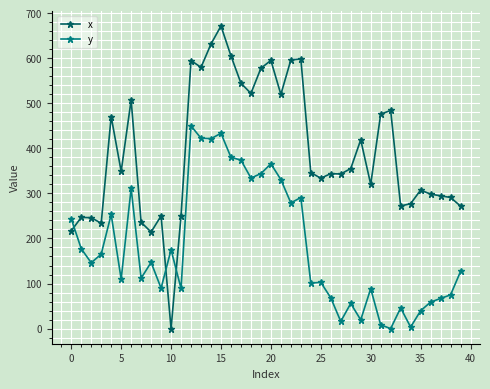

Which series has the largest range (max minus min)?

x